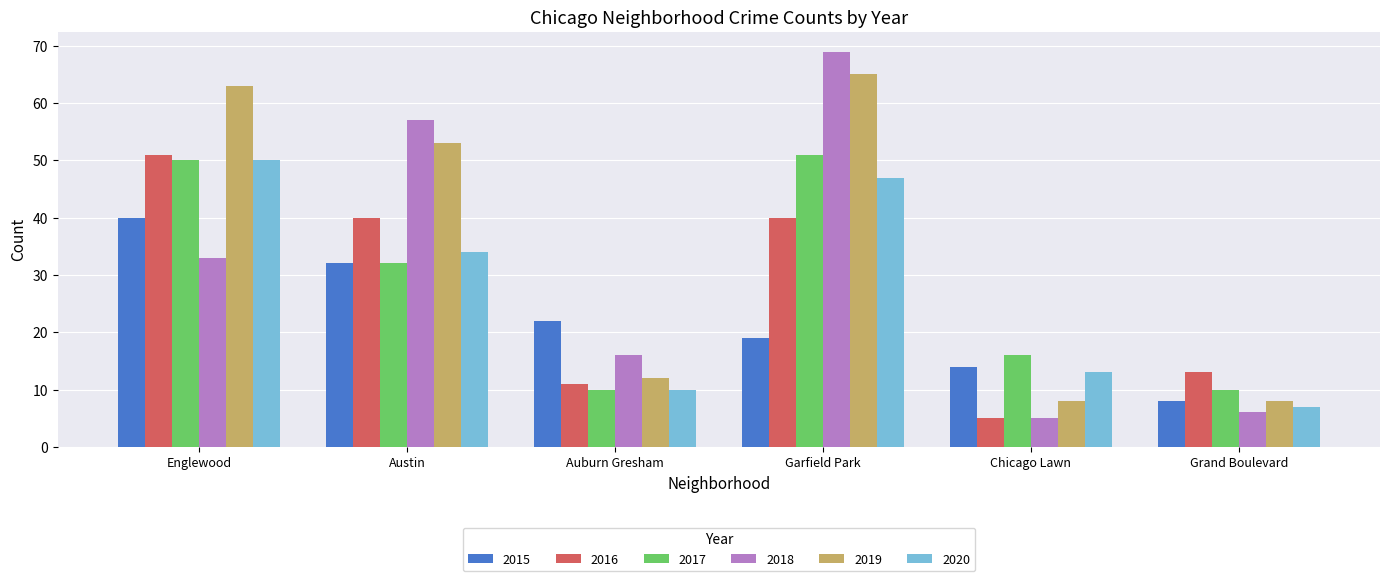

Reading left to right, what are all the values shown in this chart?

2015: Englewood=40	Austin=32	Auburn Gresham=22	Garfield Park=19	Chicago Lawn=14	Grand Boulevard=8
2016: Englewood=51	Austin=40	Auburn Gresham=11	Garfield Park=40	Chicago Lawn=5	Grand Boulevard=13
2017: Englewood=50	Austin=32	Auburn Gresham=10	Garfield Park=51	Chicago Lawn=16	Grand Boulevard=10
2018: Englewood=33	Austin=57	Auburn Gresham=16	Garfield Park=69	Chicago Lawn=5	Grand Boulevard=6
2019: Englewood=63	Austin=53	Auburn Gresham=12	Garfield Park=65	Chicago Lawn=8	Grand Boulevard=8
2020: Englewood=50	Austin=34	Auburn Gresham=10	Garfield Park=47	Chicago Lawn=13	Grand Boulevard=7